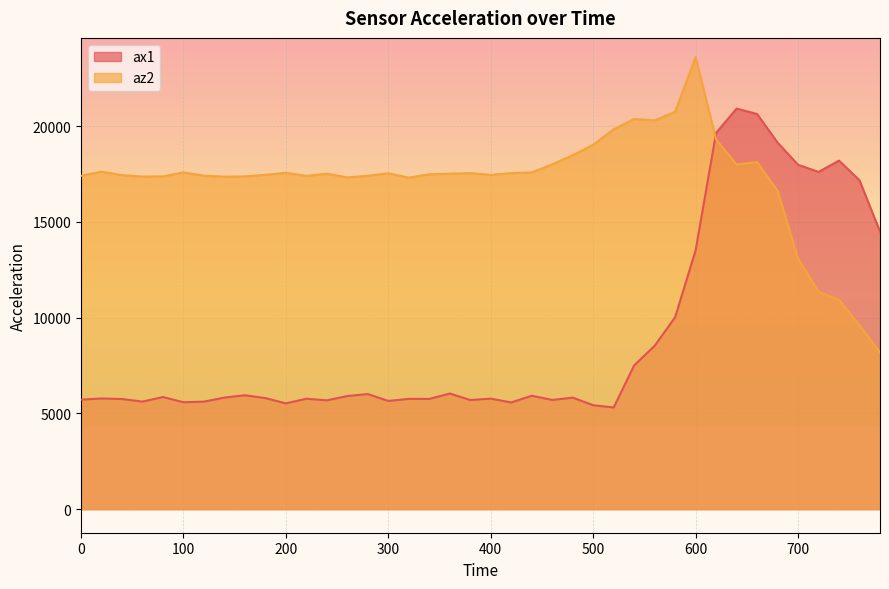

What is the value of the ax1 point at the 31st from the left?

13516